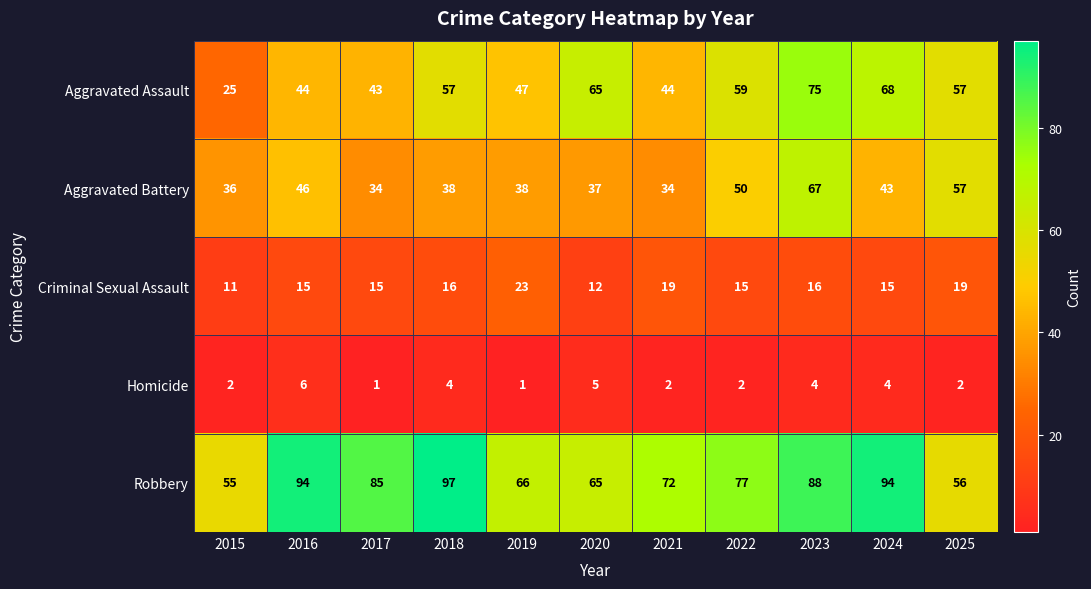

The Aggravated Battery series shows 19 at 2018. True or false?

False